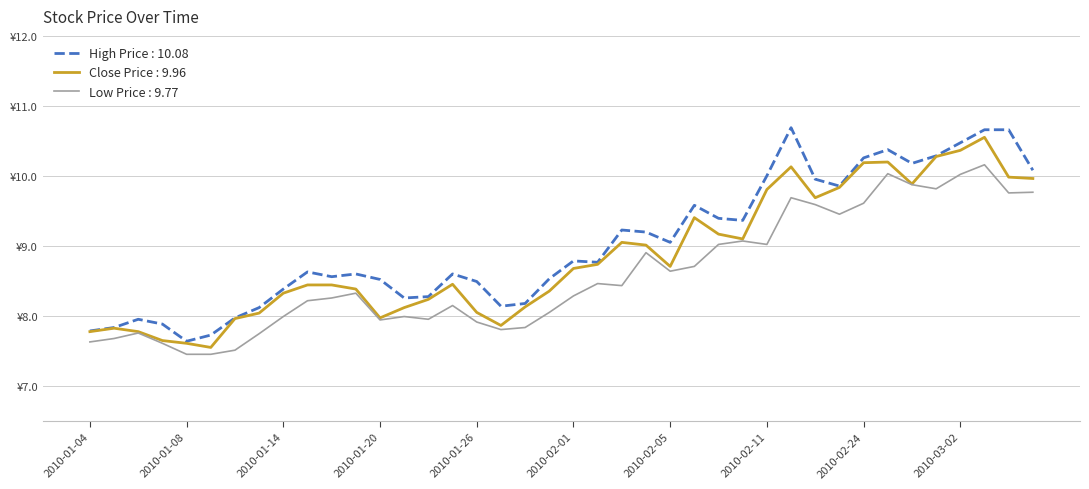

Which series has the largest range (max minus min)?

High Price : 10.08